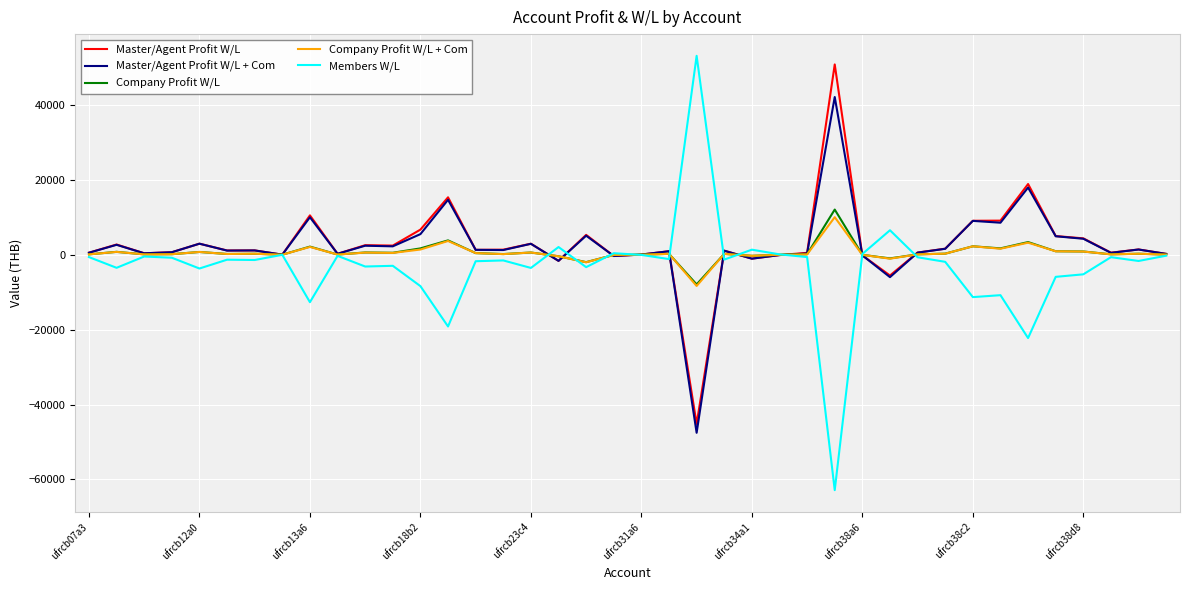

What is the lowest value of the Master/Agent Profit W/L + Com series?

-47552.5